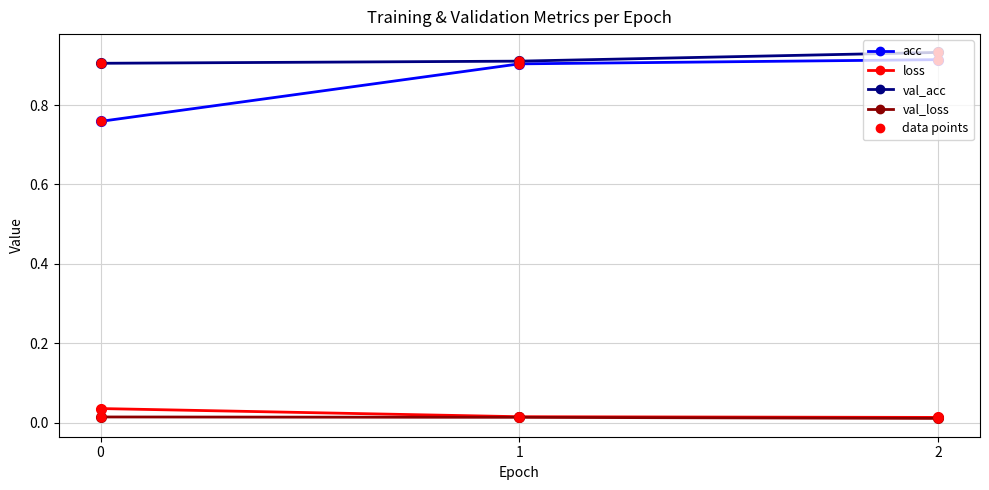

Which series has the widest spread of values?

acc